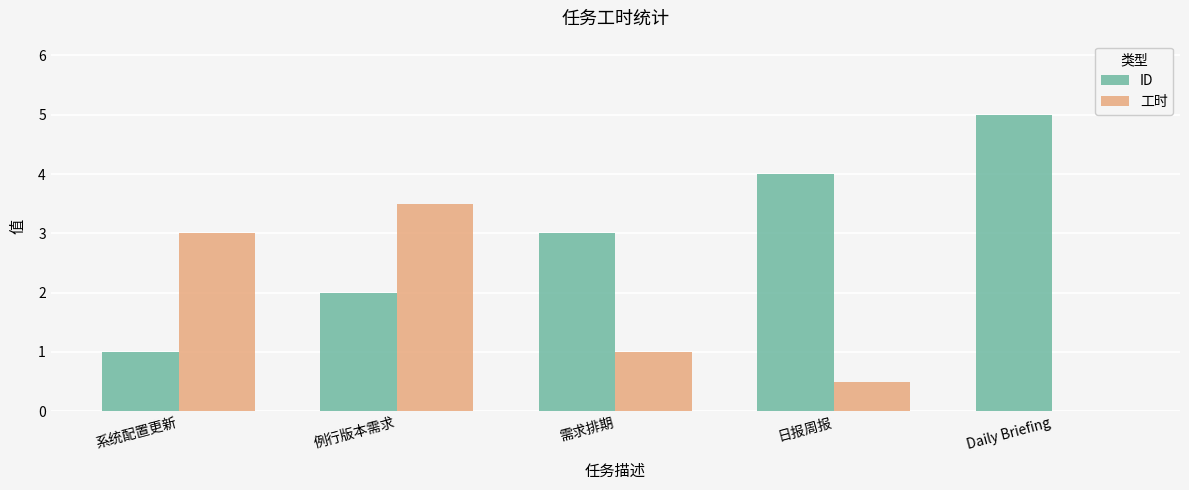

True or false: 工时 has a value of 3.0 at 系统配置更新.

True